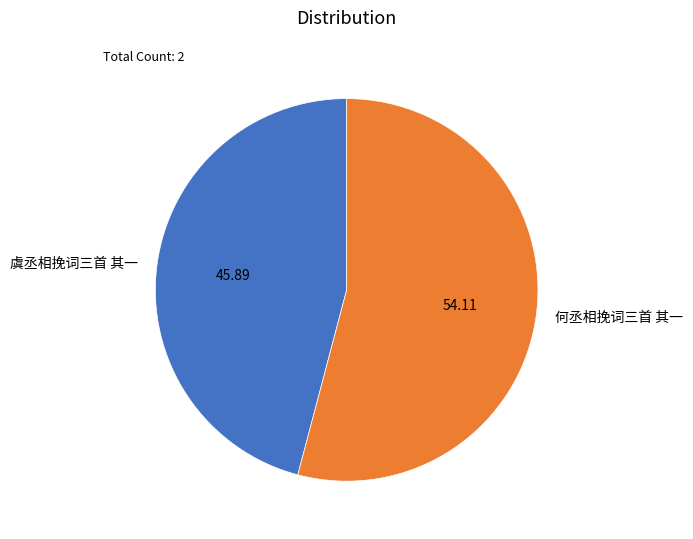

The 何丞相挽词三首 其一 slice represents 47% of the pie. True or false?

False